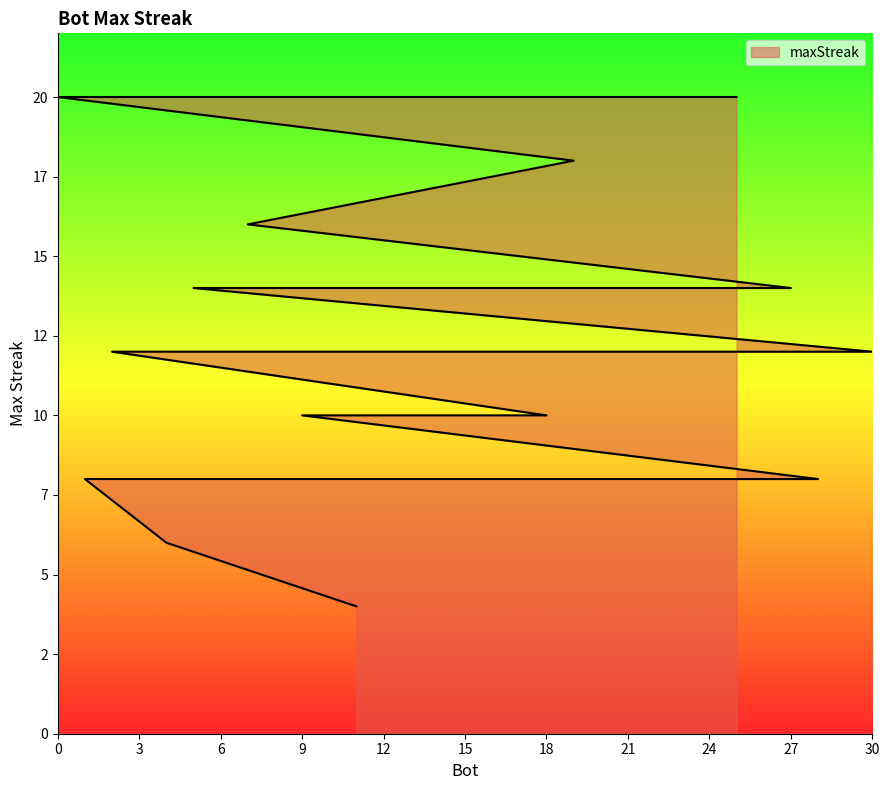

What is the change in value from 7 to 23?

-8